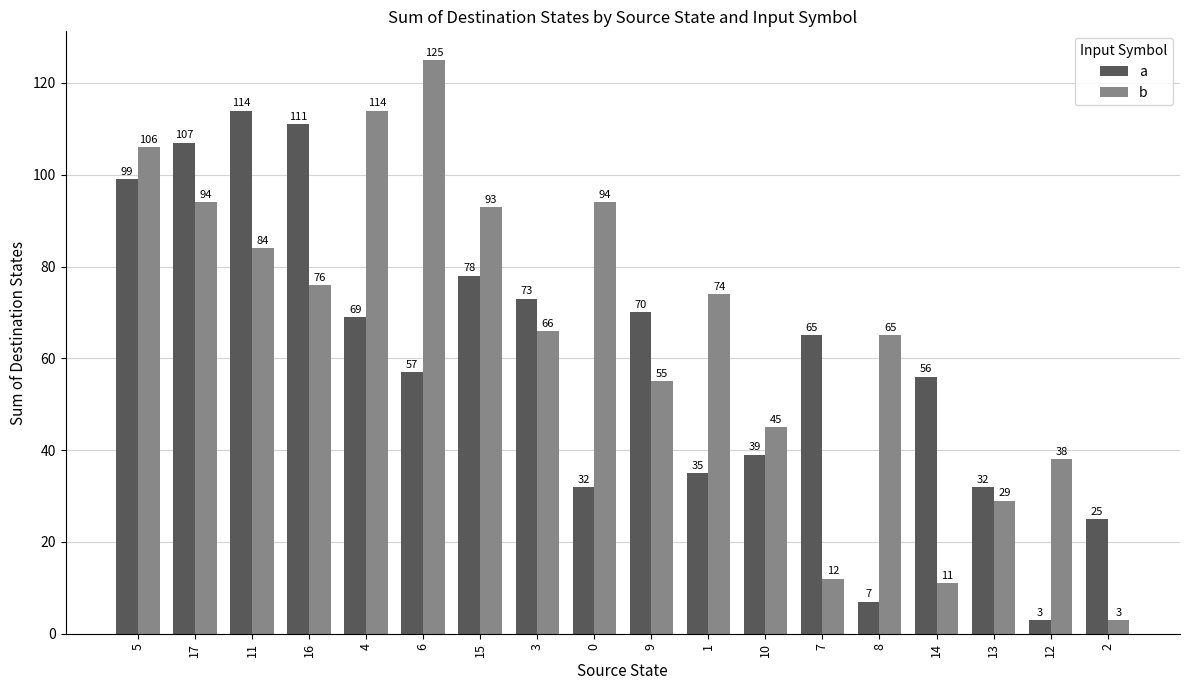

At which label does b first exceed 74?

5